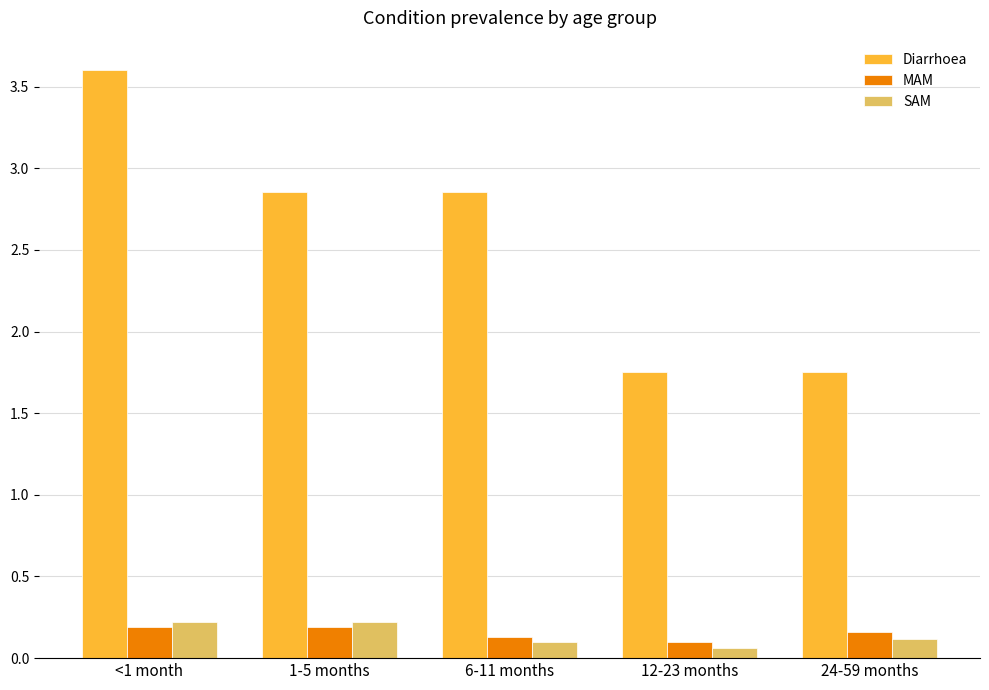

True or false: SAM has a value of 0.2 at <1 month.

True